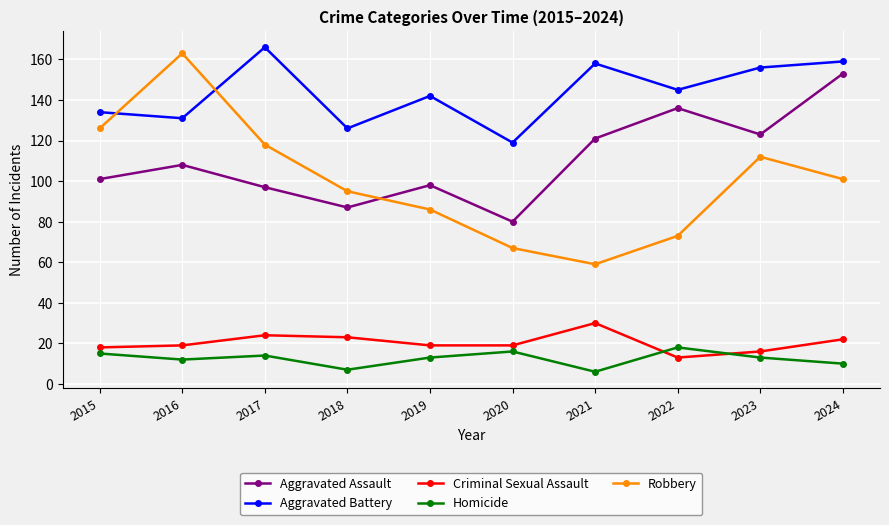

How many interior local peaks does the Aggravated Battery series have?

3